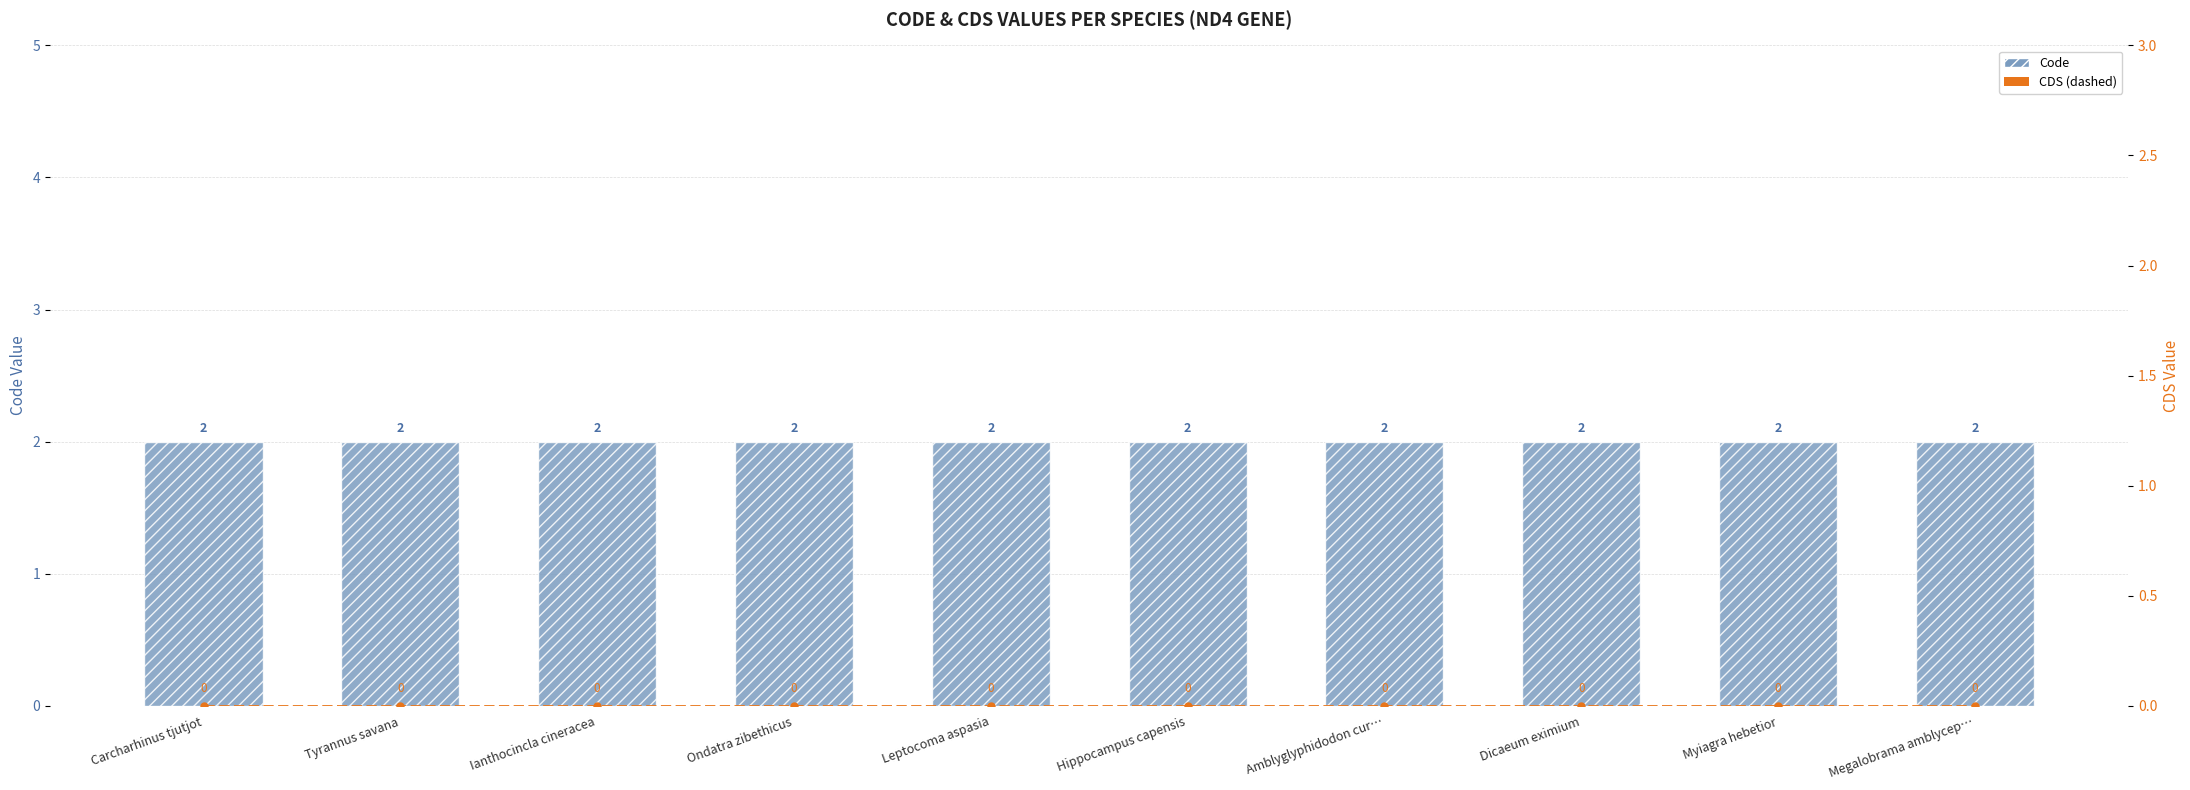

Is it true that Code equals 2 at Hippocampus capensis?

True